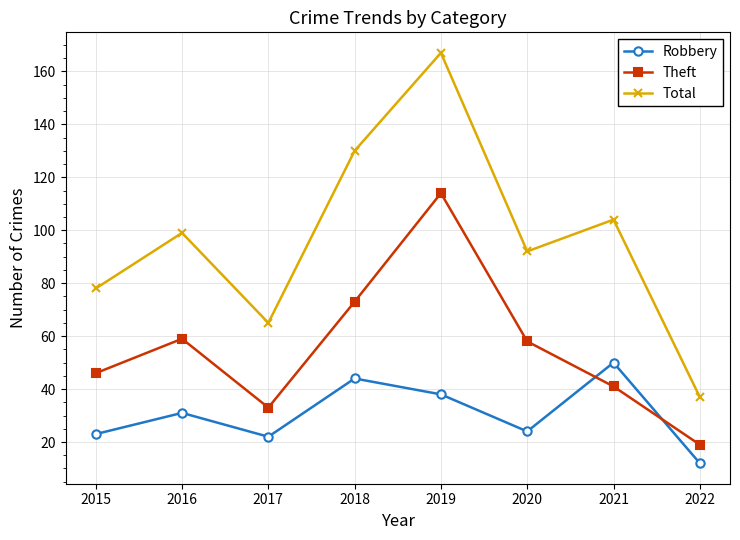

Reading left to right, extract all data points from this chart.

Robbery: 23	31	22	44	38	24	50	12
Theft: 46	59	33	73	114	58	41	19
Total: 78	99	65	130	167	92	104	37